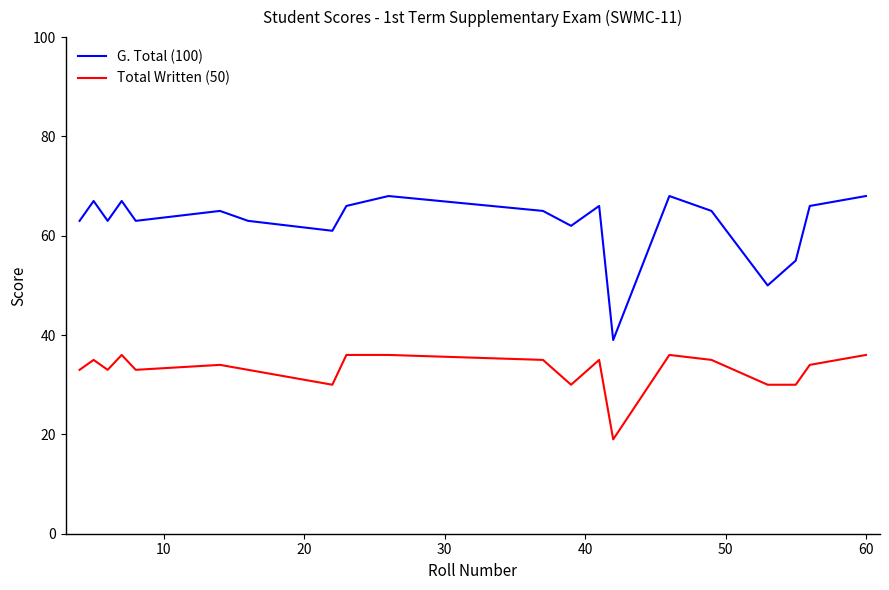

True or false: G. Total (100) and Total Written (50) cross at least once.

False